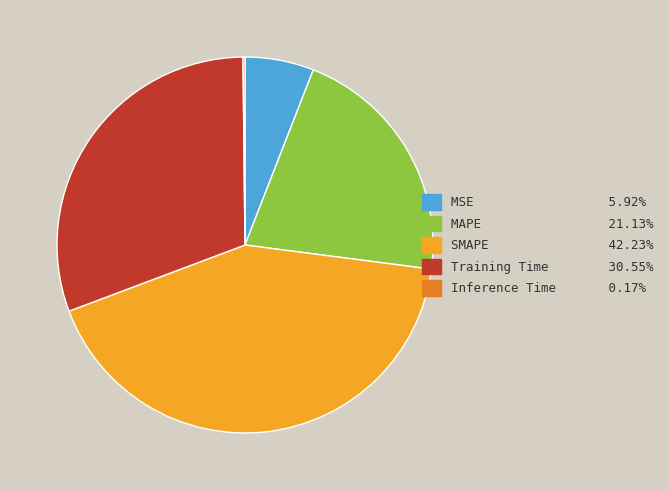

What is the largest slice in the pie chart?

SMAPE